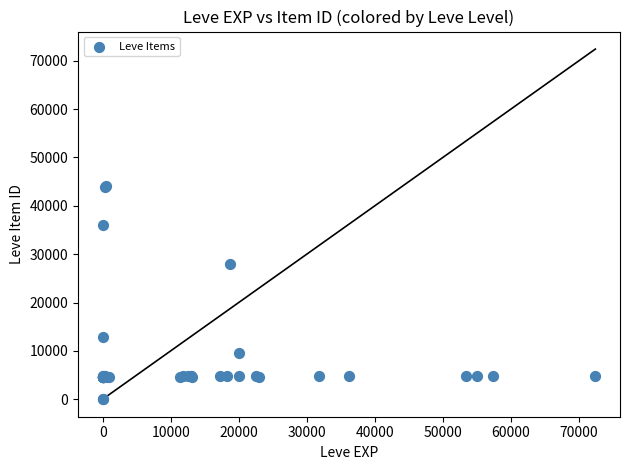

What Y value in the scatter plot is closest to 22048?

27884